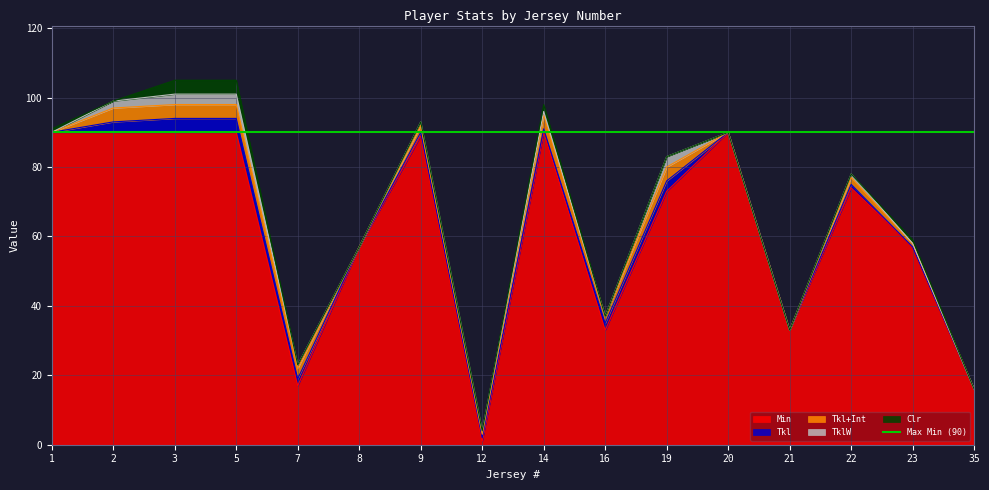

List the series in order of their peak value, highest first.

Min, Tkl, Tkl+Int, Clr, TklW